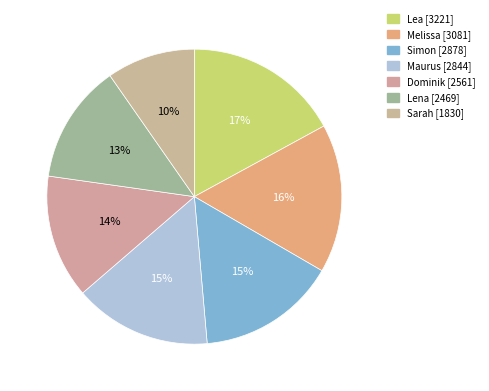

How many segments does this pie chart have?

7